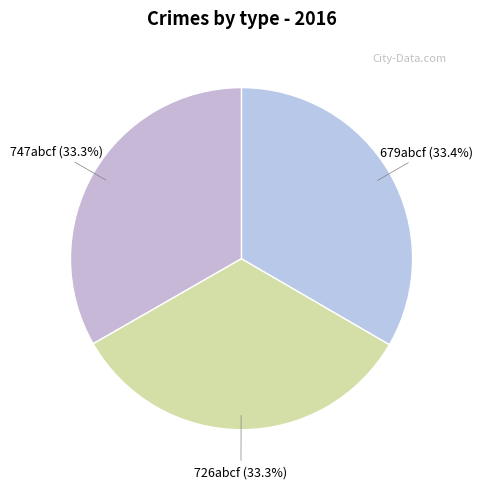

What is the ratio of the value at 747abcf to the value at 726abcf?

1.0